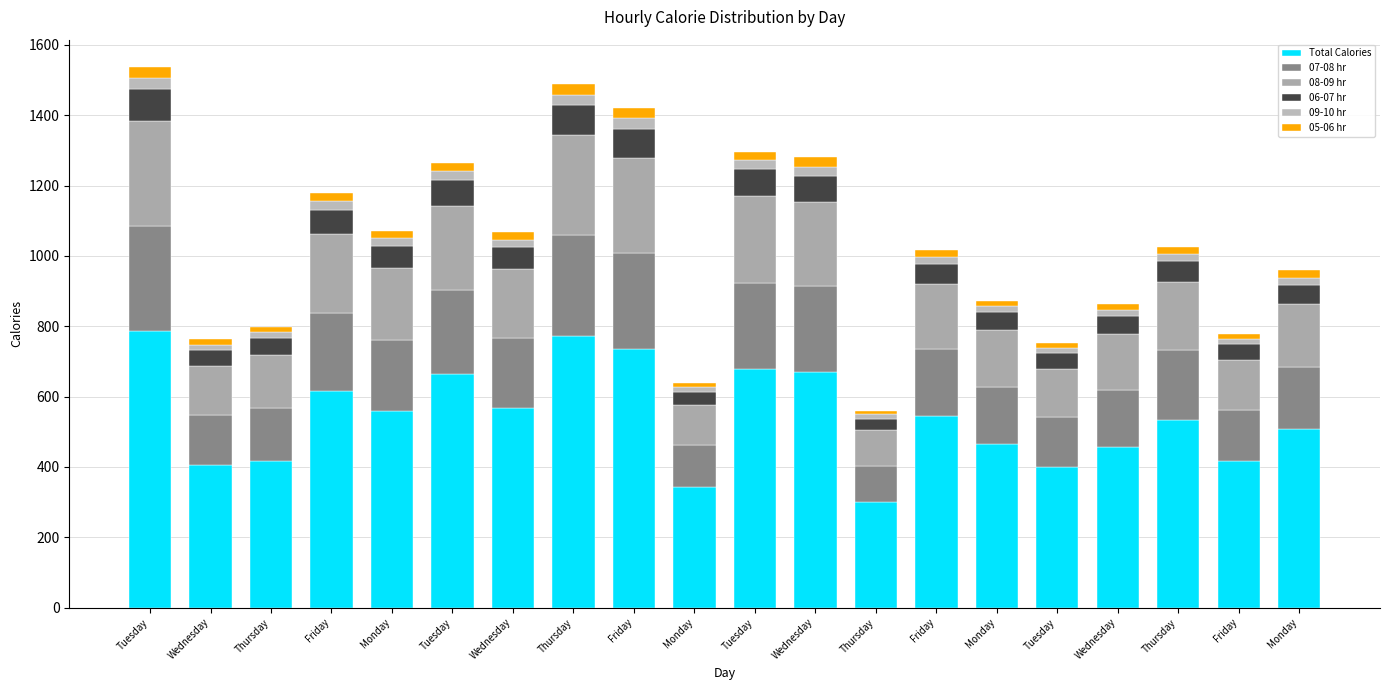

Rank the series by their maximum value, from lowest to highest.

09-10 hr, 05-06 hr, 06-07 hr, 08-09 hr, 07-08 hr, Total Calories